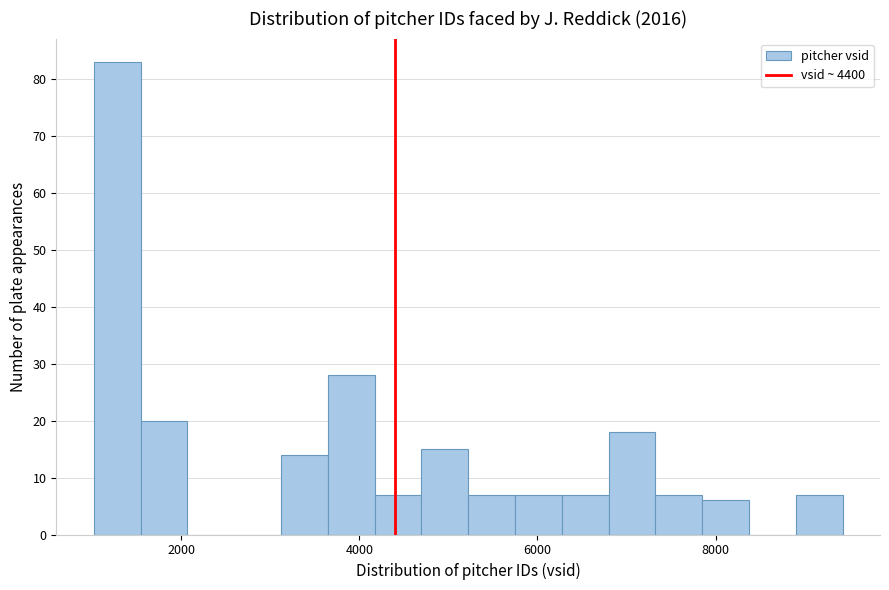

Around what value on the x-axis is the tallest bar? Give the approximate position of its centre, as read against the axis.

1200